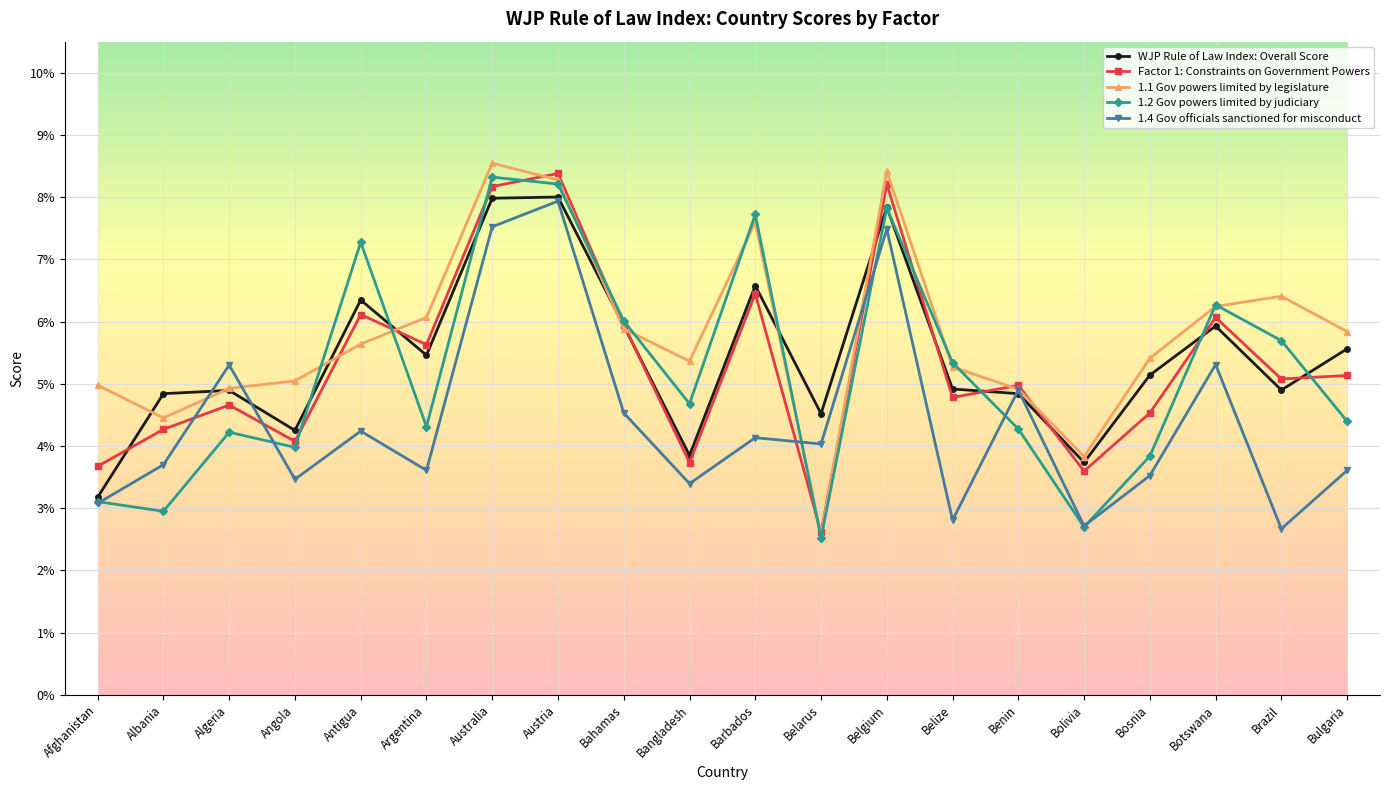

The WJP Rule of Law Index: Overall Score series shows 0.8 at Australia. True or false?

True